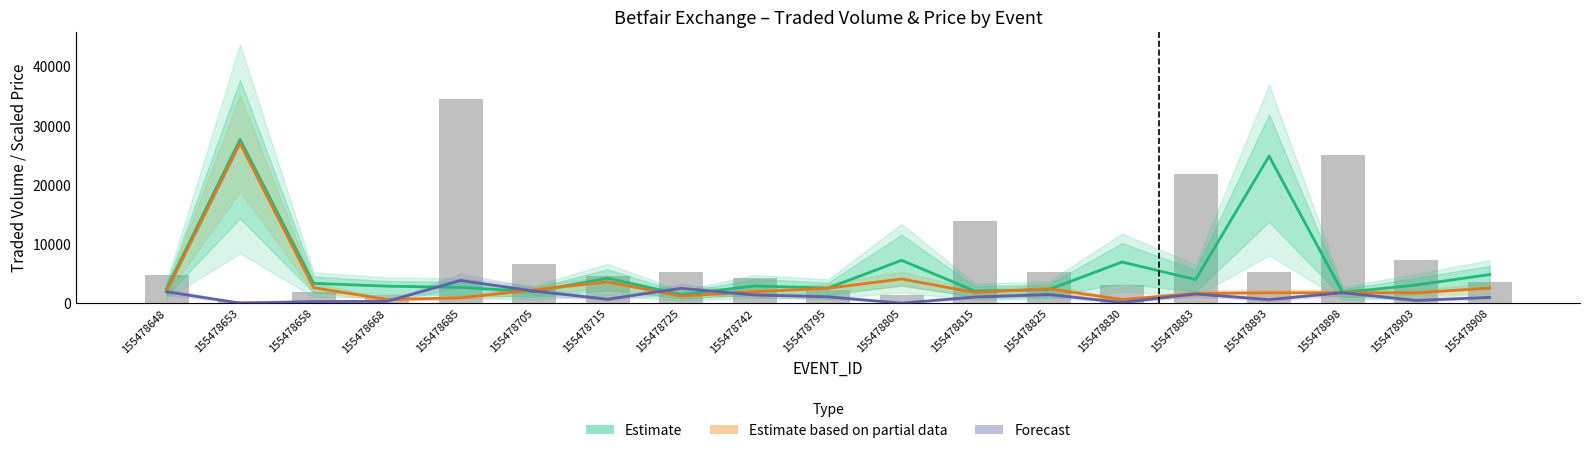

True or false: Forecast (IPTRADEDVOL) has a value of 964.8 at 155478908.

True